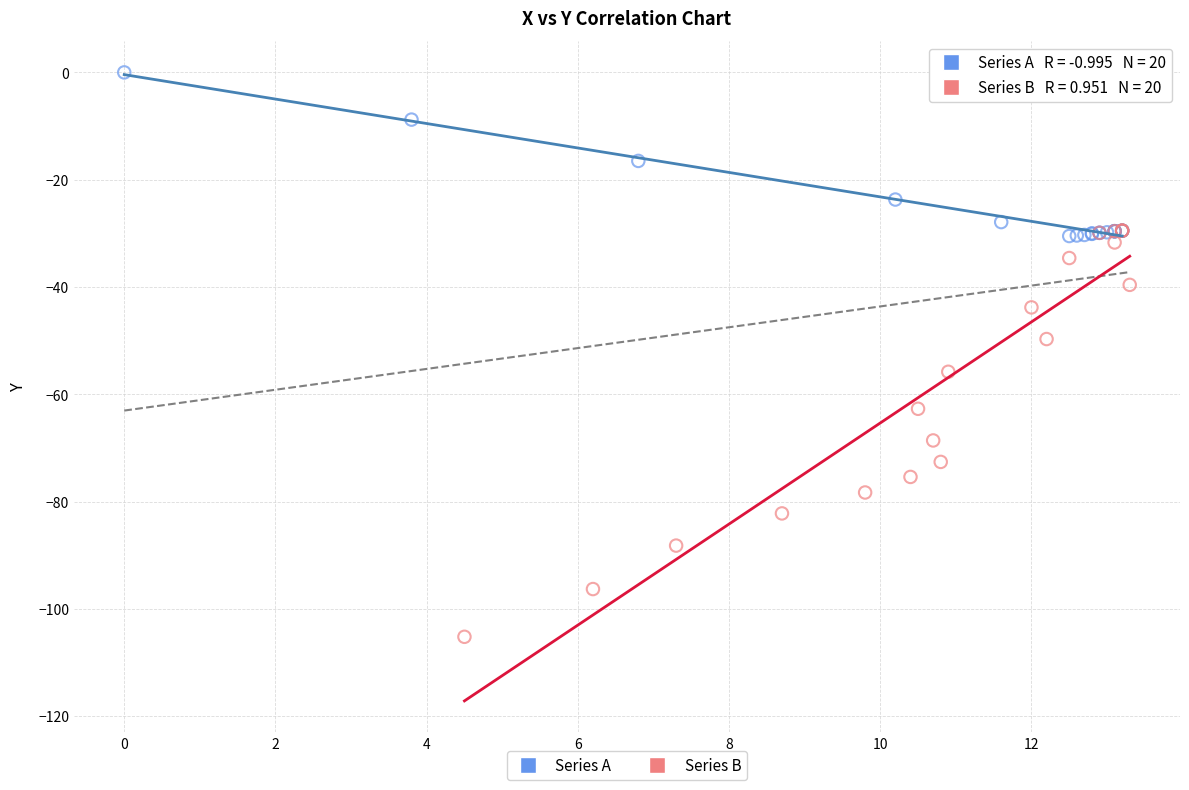

Which series has the largest Y range (max minus min)?

Series B